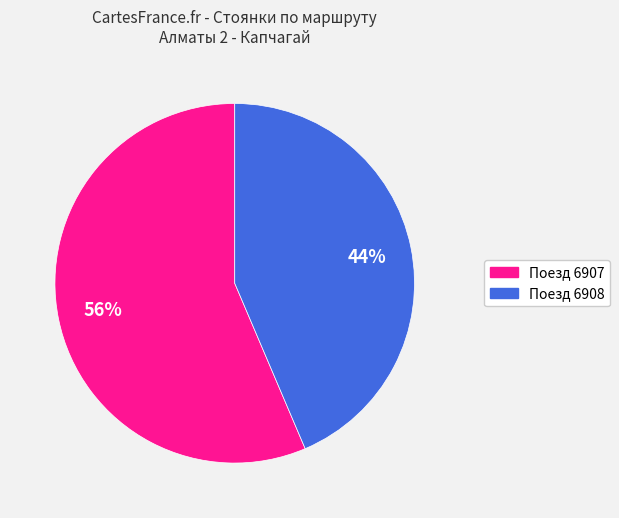

Is there any slice that represents more than half of the pie?

Yes